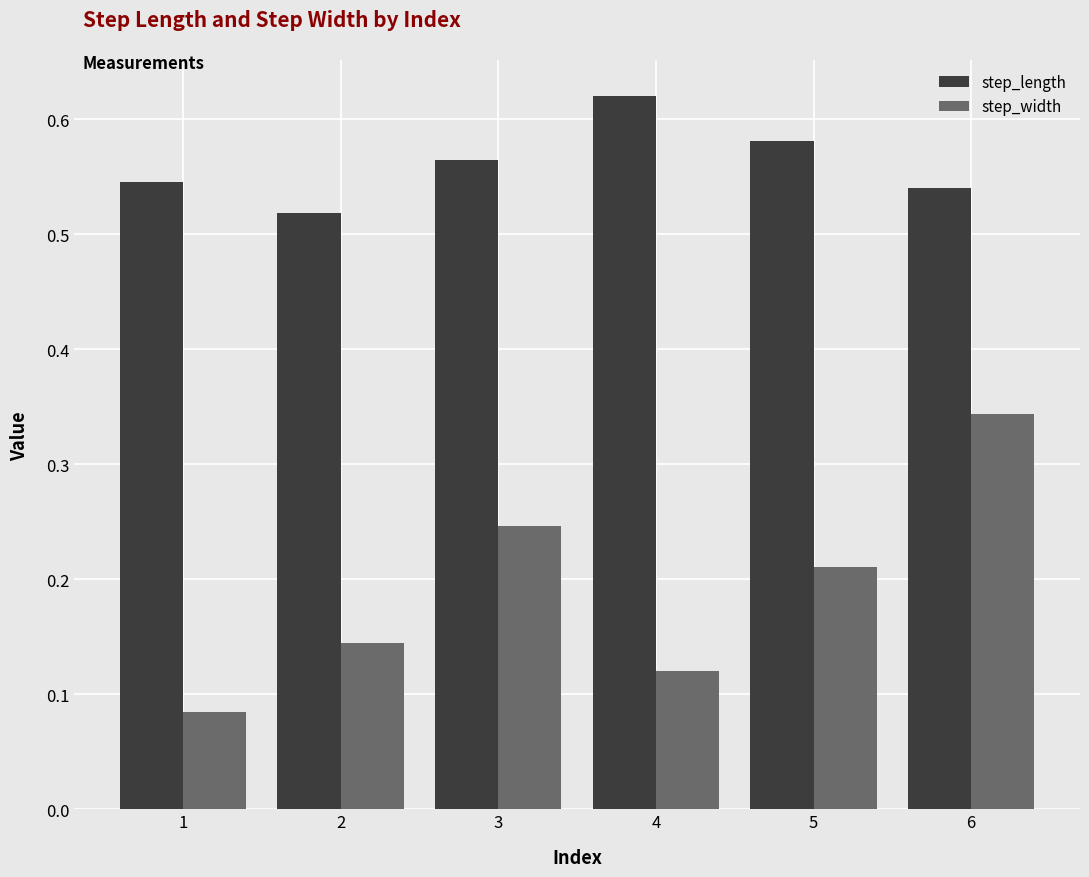

What is the sum of the step_length values at 3 and 2?

1.1